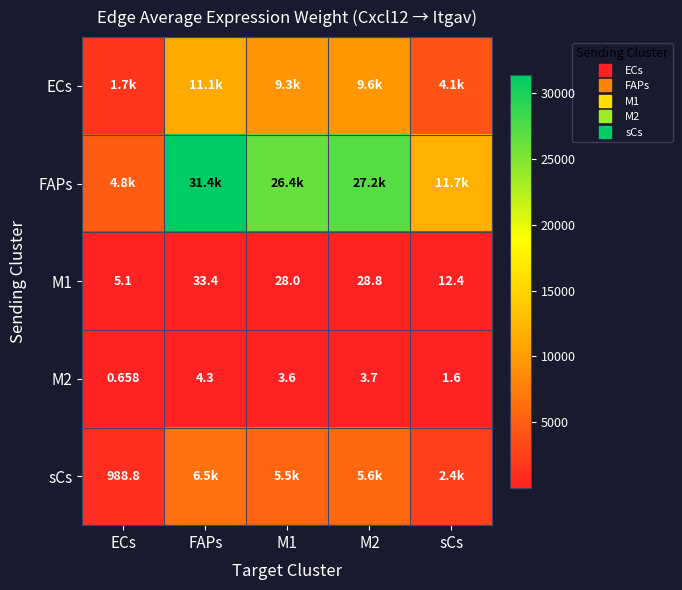

What is the total value across all series at ECs?

7445.4